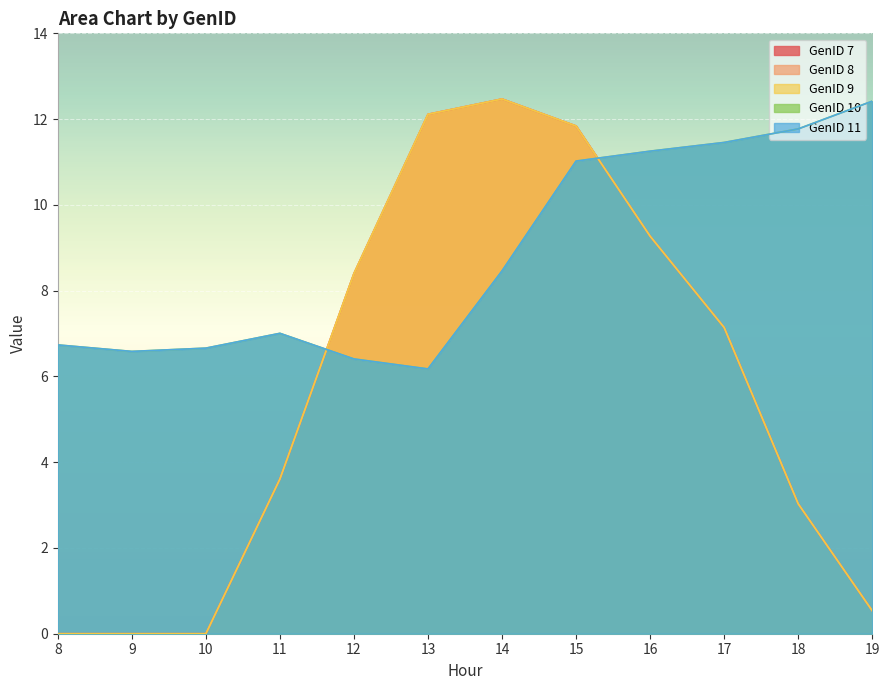

Reading right to left, transcribe all the data shown in this chart.

GenID 7: 19=0.5	18=3.0	17=7.1	16=9.3	15=11.8	14=12.5	13=12.1	12=8.4	11=3.6	10=0.0	9=0.0	8=0.0
GenID 8: 19=0.5	18=3.0	17=7.1	16=9.3	15=11.8	14=12.5	13=12.1	12=8.4	11=3.6	10=0.0	9=0.0	8=0.0
GenID 9: 19=0.5	18=3.0	17=7.1	16=9.3	15=11.8	14=12.5	13=12.1	12=8.4	11=3.6	10=0.0	9=0.0	8=0.0
GenID 10: 19=12.4	18=11.8	17=11.5	16=11.3	15=11.0	14=8.5	13=6.2	12=6.4	11=7.0	10=6.7	9=6.6	8=6.7
GenID 11: 19=12.4	18=11.8	17=11.5	16=11.3	15=11.0	14=8.5	13=6.2	12=6.4	11=7.0	10=6.7	9=6.6	8=6.7